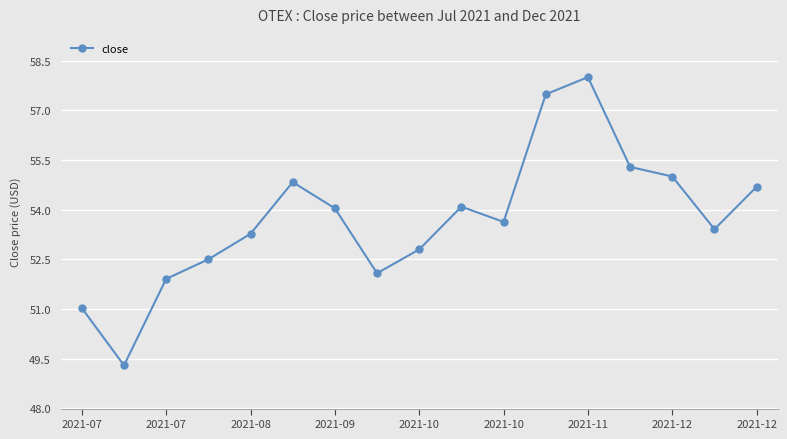

What is the average value?

53.7